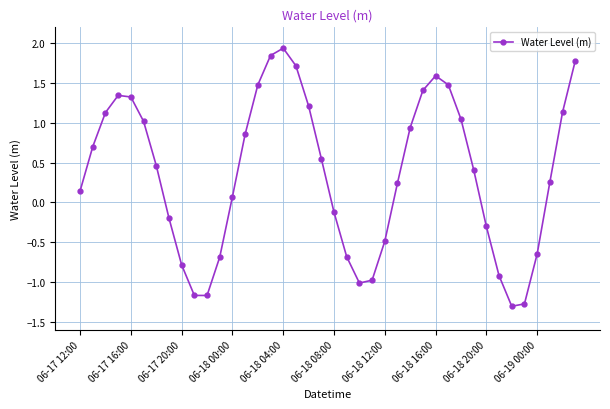

How many points are higher than both their immediate neighbors (excluding endpoints)?

3